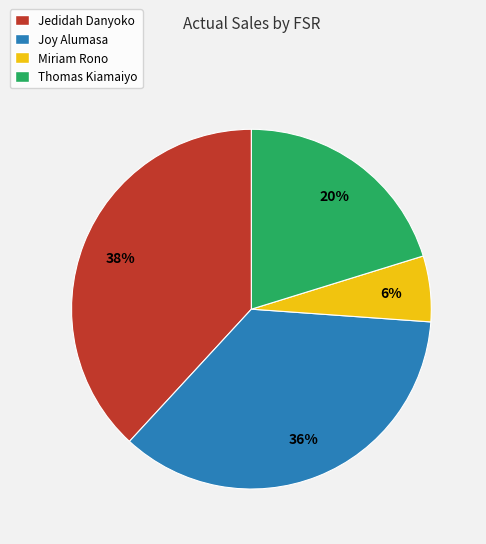

Combined, do Jedidah Danyoko and Joy Alumasa account for over 50%?

Yes